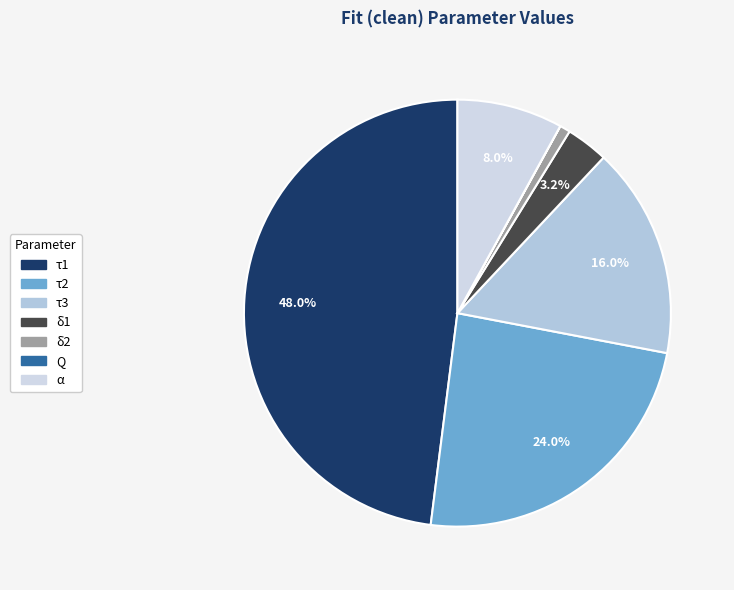

How many segments does this pie chart have?

7